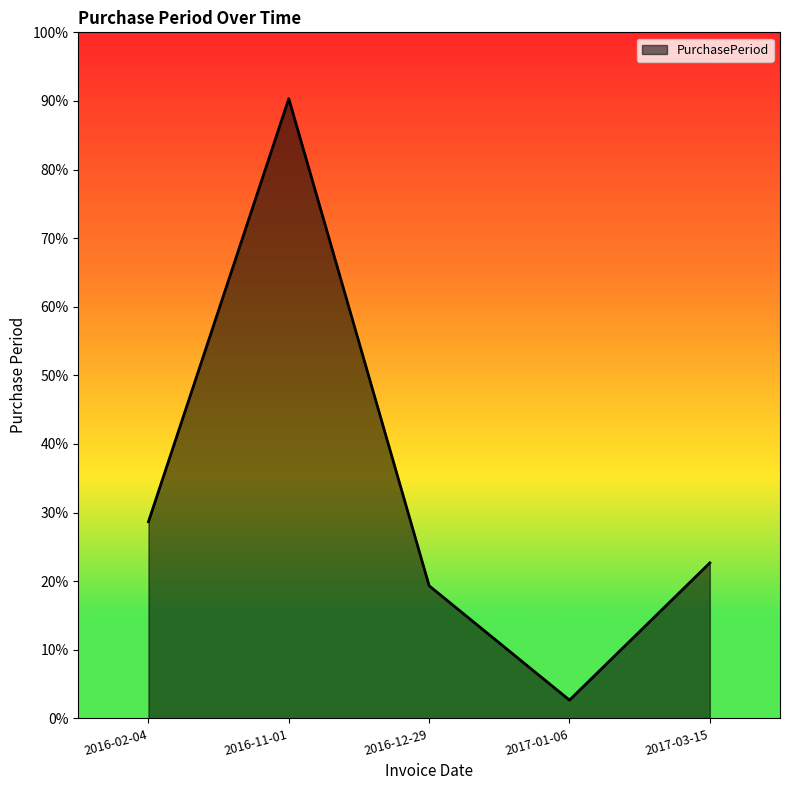

Rank the categories by value from lowest to highest.

2017-01-06, 2016-12-29, 2017-03-15, 2016-02-04, 2016-11-01